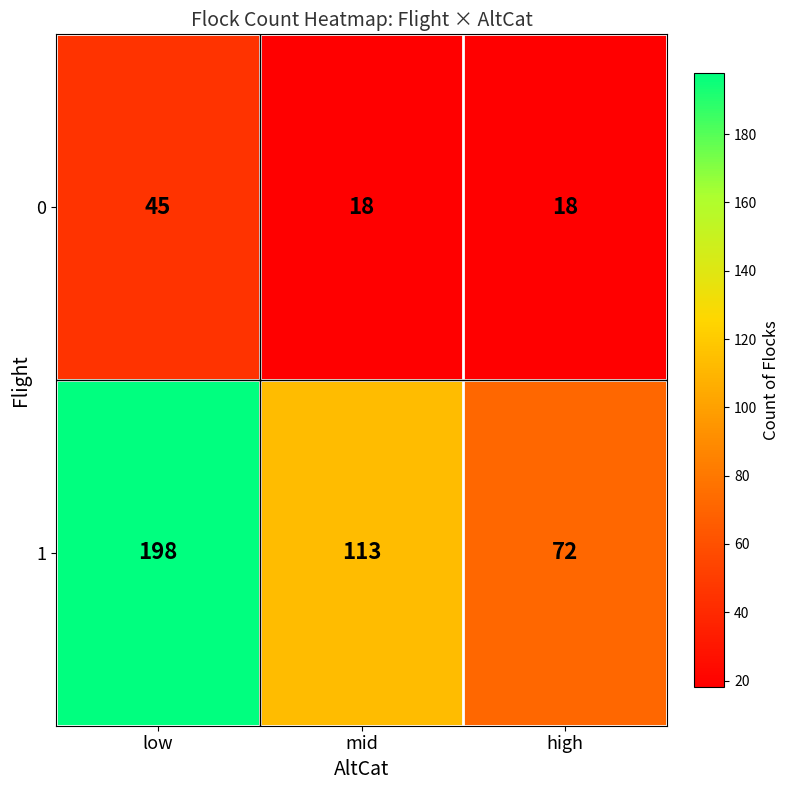

At how many categories does at least one series exceed 39?

3